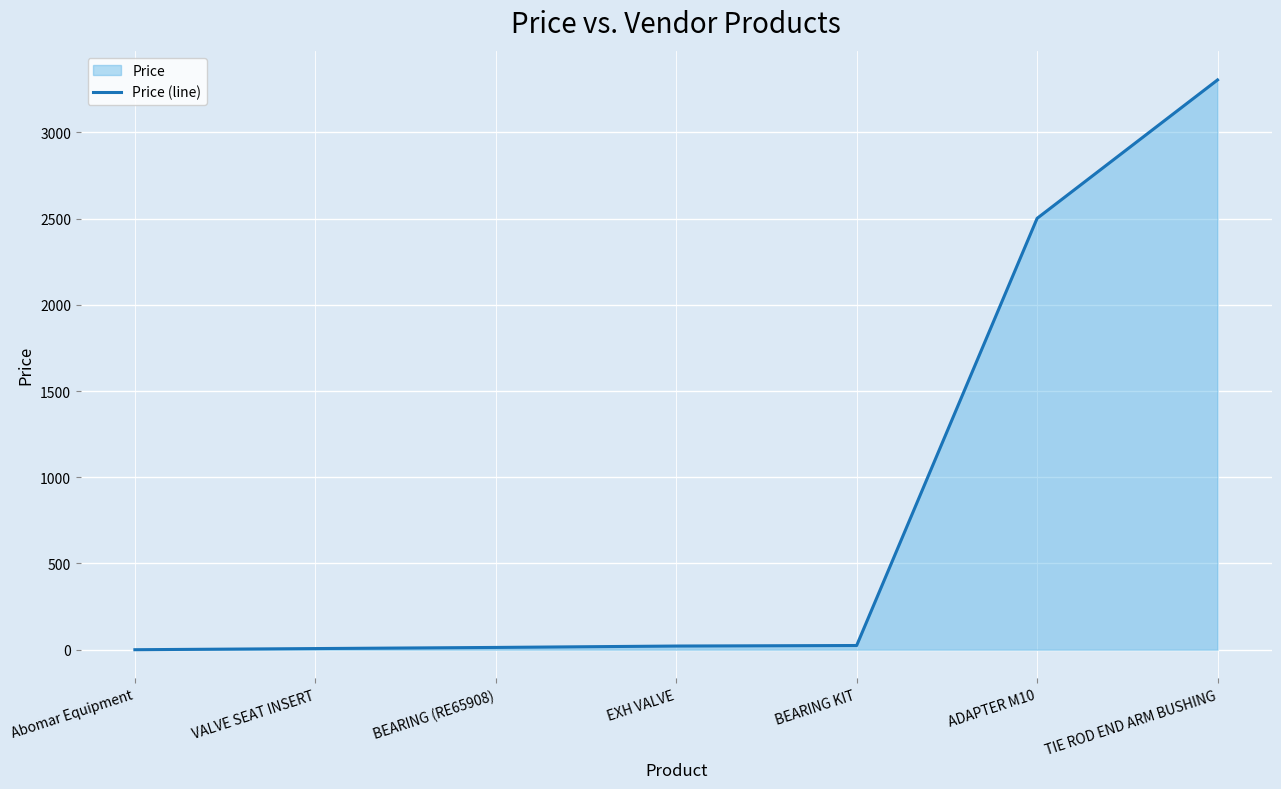

What is the greatest value displayed?

3303.6